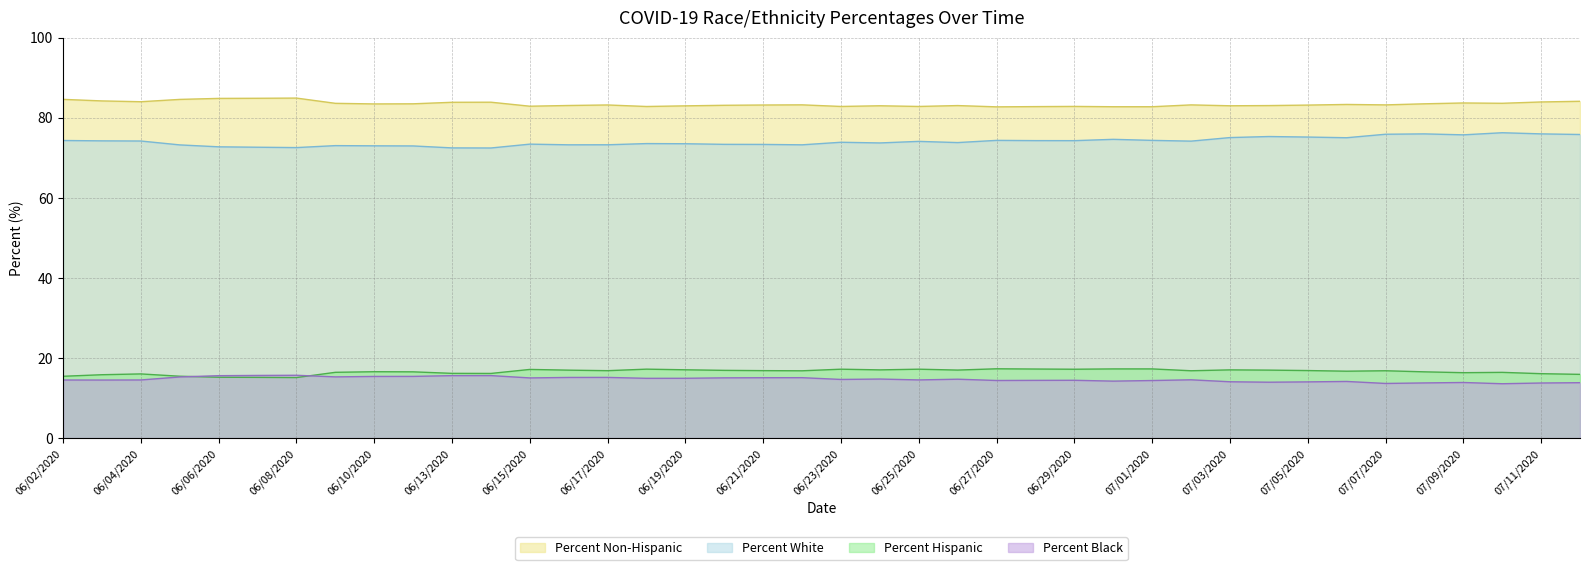

List the series in order of their peak value, lowest first.

Percent Black, Percent Hispanic, Percent White, Percent Non-Hispanic